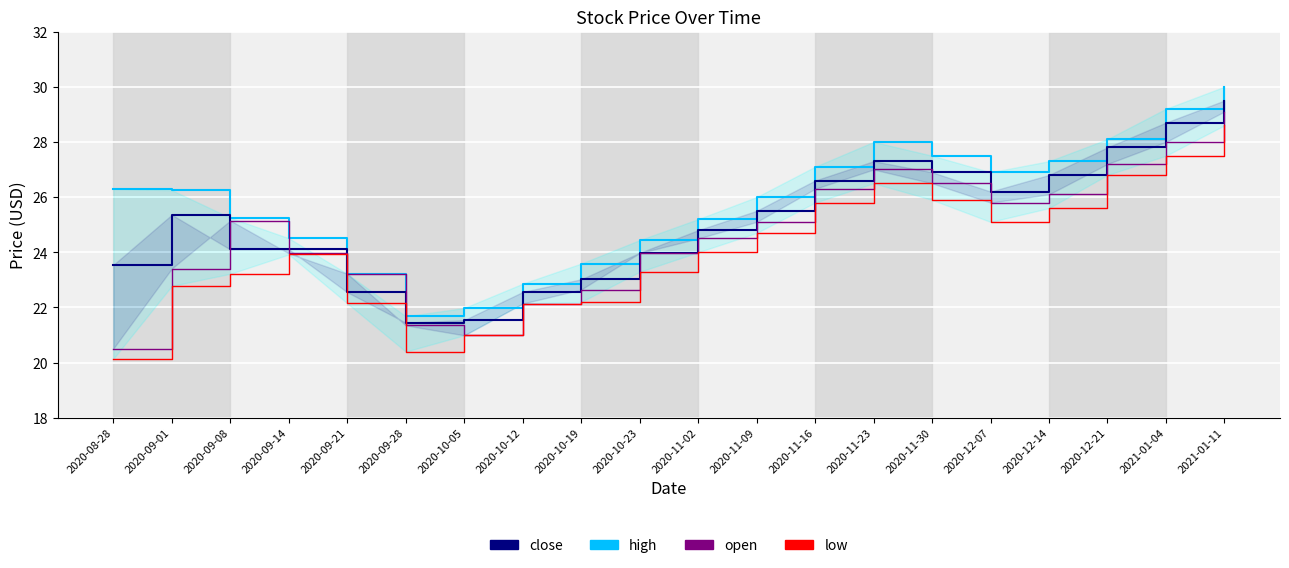

What is the total value across all series at 2021-01-11?

117.2